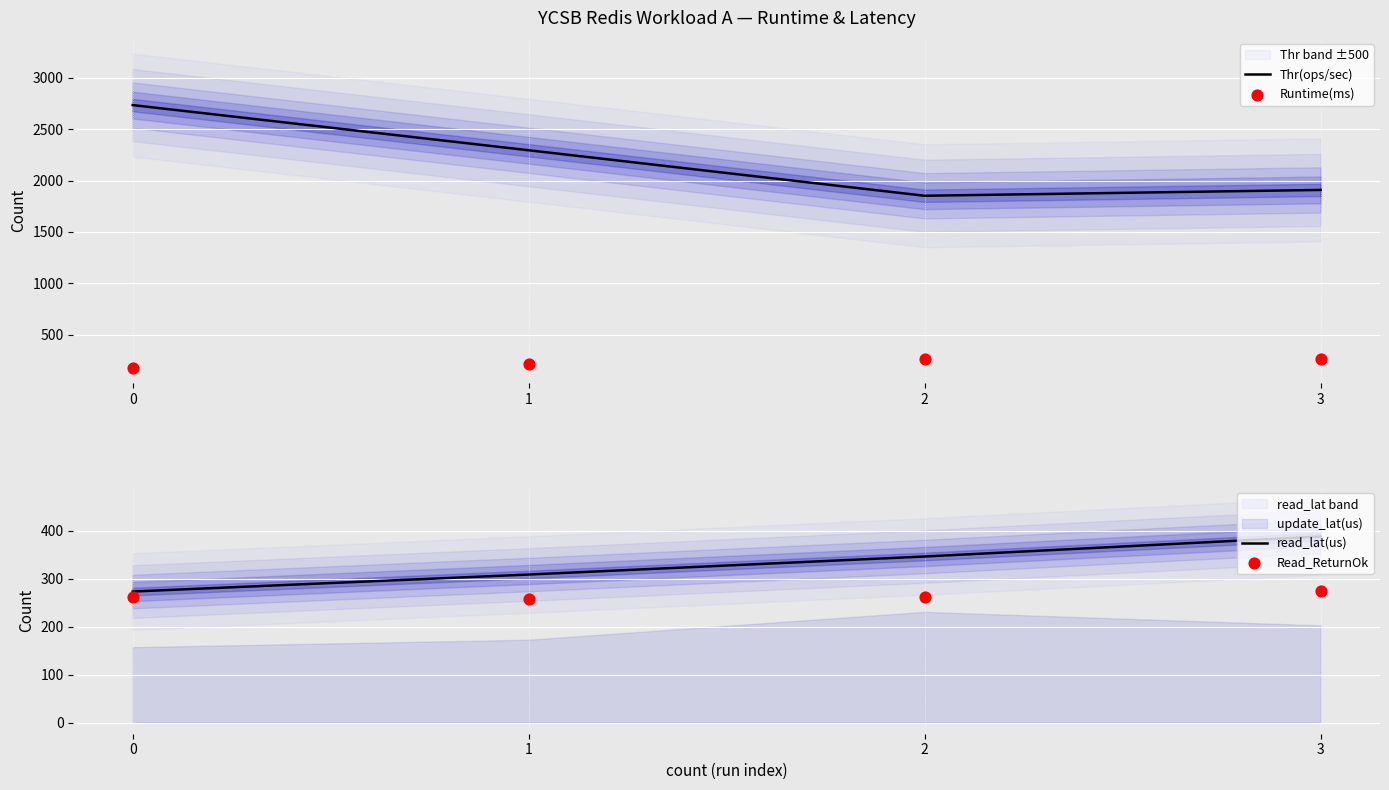

What is the total value across all series at 2?

2731.6